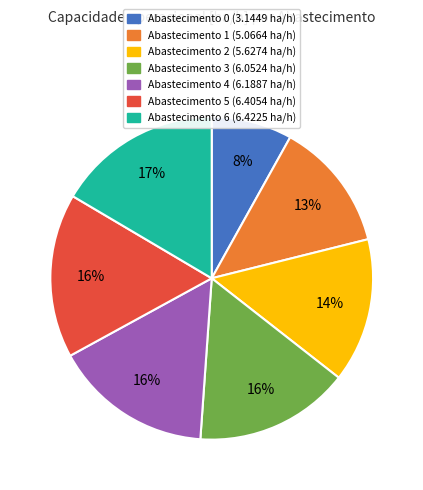

To the nearest percent, what is the average slice percentage?

14%